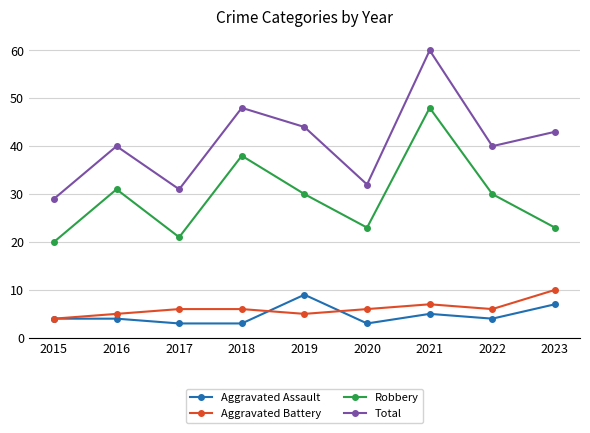

Is it true that Robbery equals 38 at 2018?

True